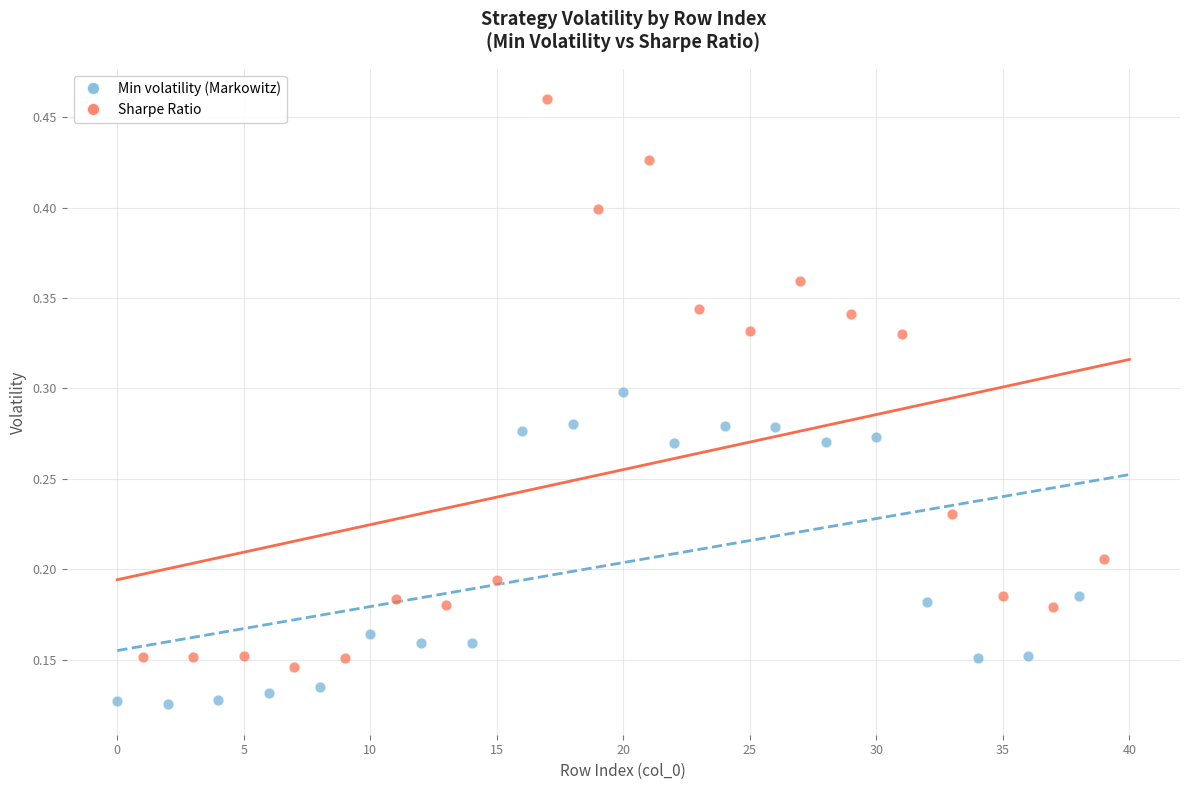

Which series reaches the minimum Y coordinate?

Min volatility (Markowitz)